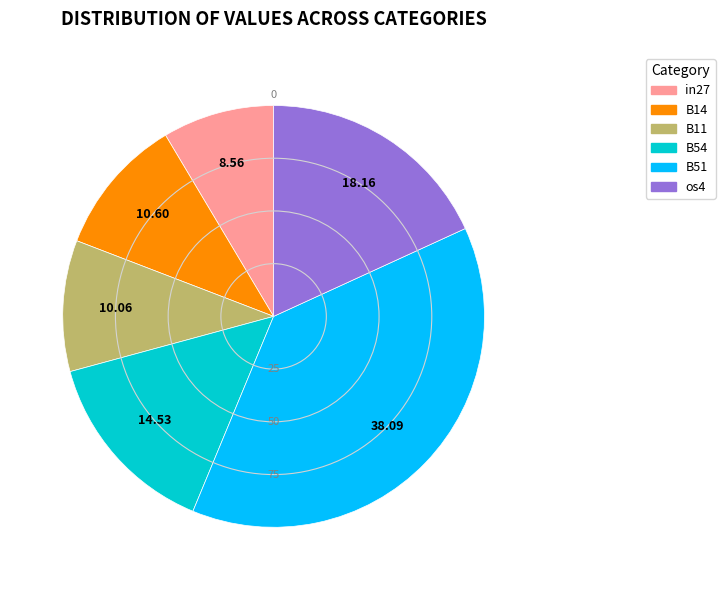

Does any single category account for the majority?

No